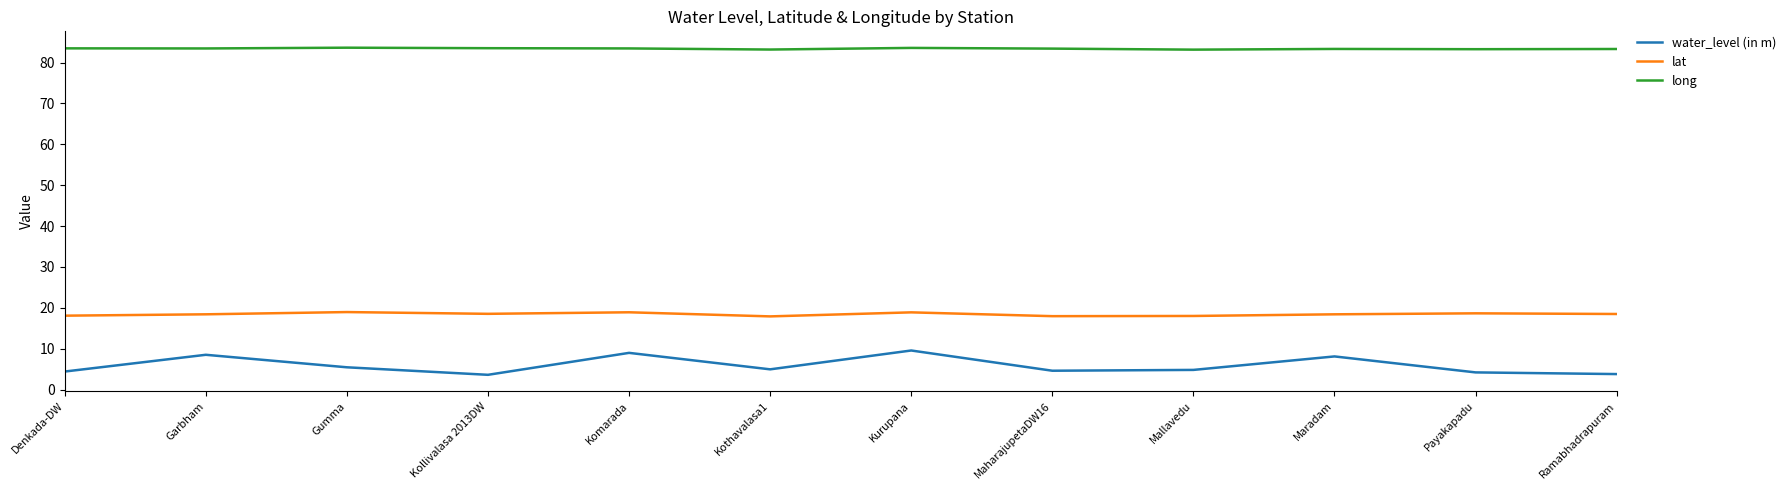

Where is the first local maximum for water_level (in m)?

Garbham